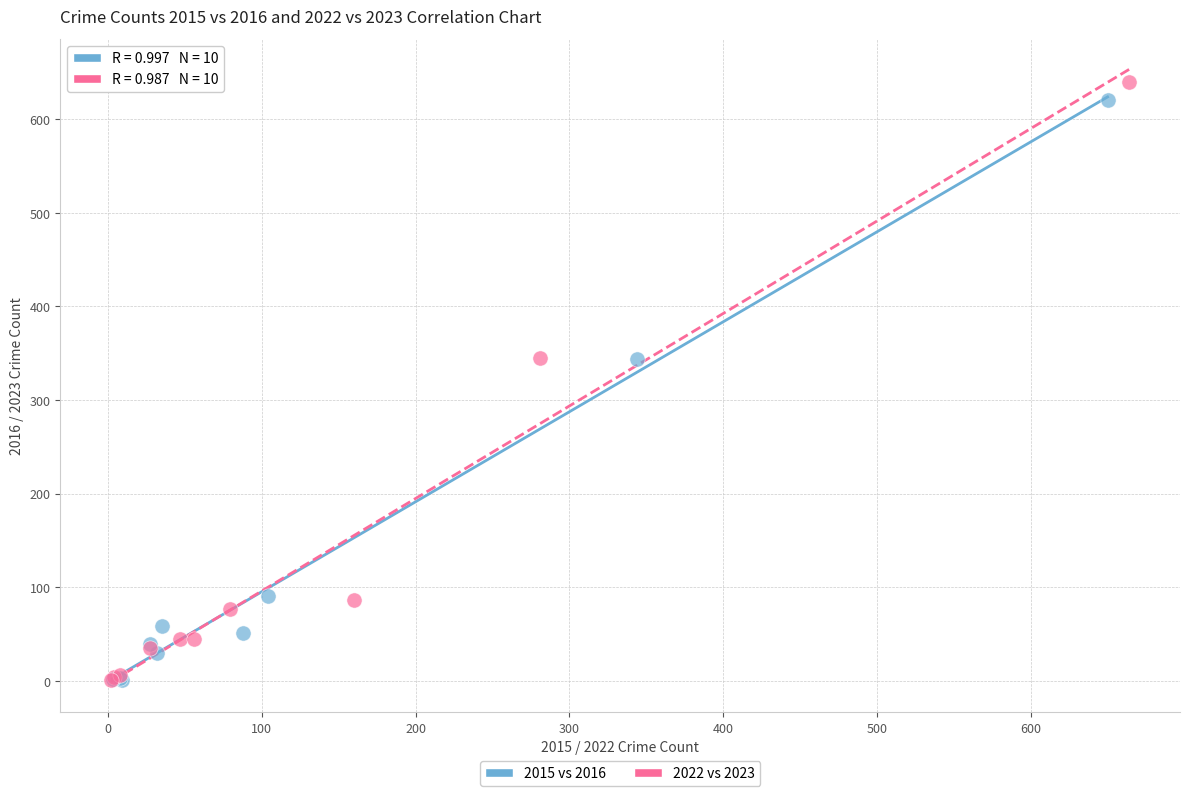

Which series has the largest Y range (max minus min)?

2022 vs 2023